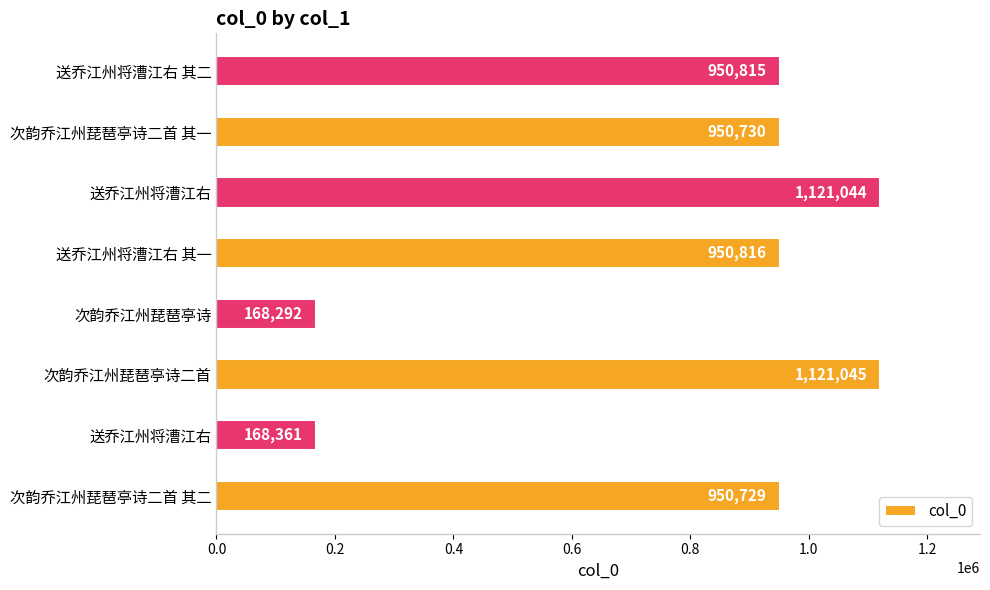

How many values are below 950815?

4